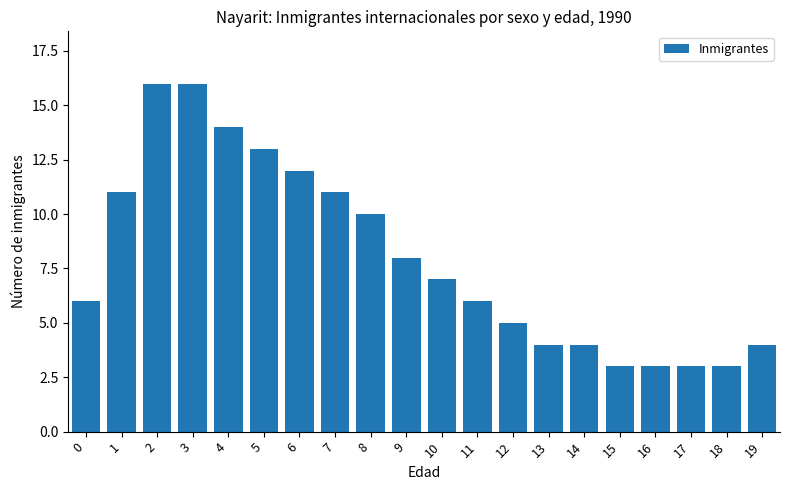

Is it true that the value at 10 is 7?

True